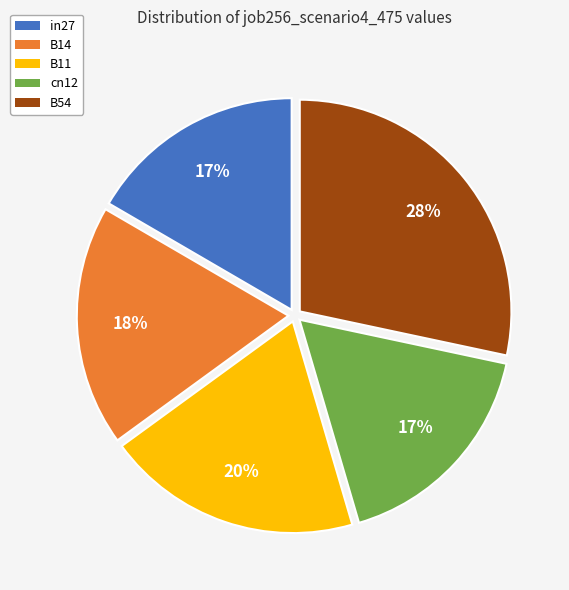

How many segments does this pie chart have?

5